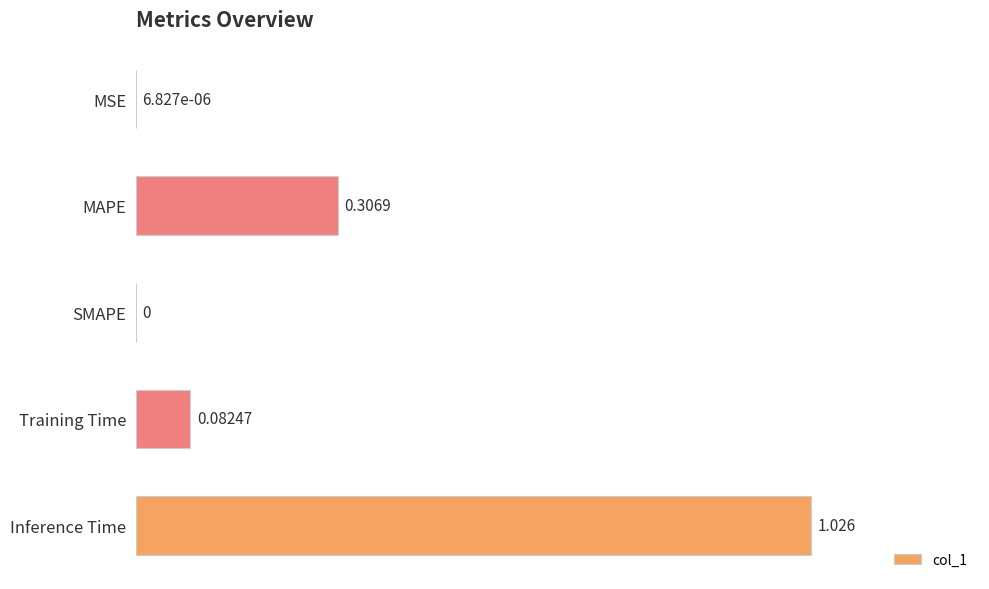

Which category has the highest value across all series?

Inference Time